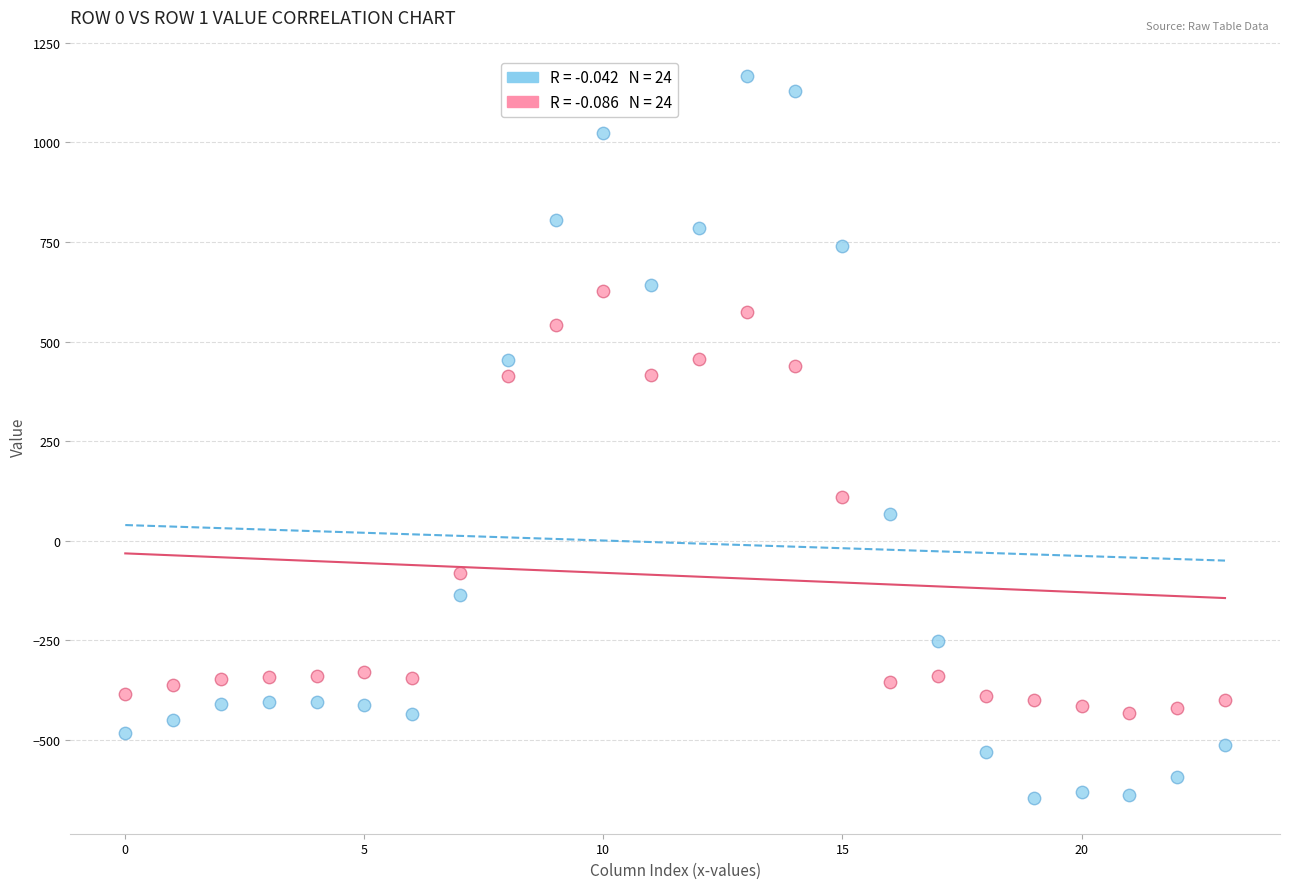

Across all data points, what is the range of Y values (max minus min)?

1811.7